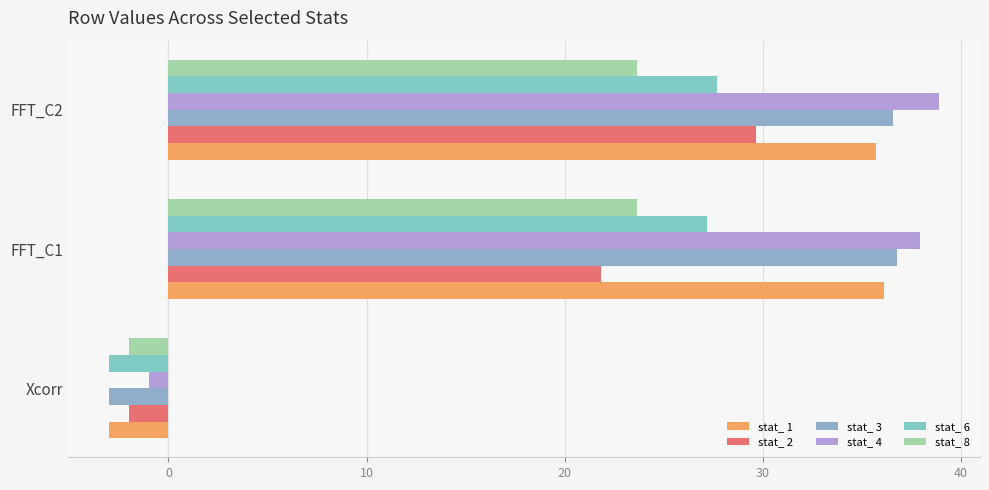

How many positive values does the stat_ 3 series have?

2